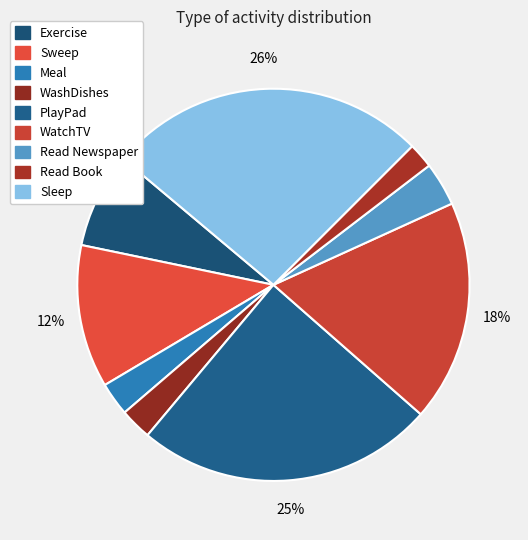

What percentage is the Read Book slice, to the nearest percent?

2%